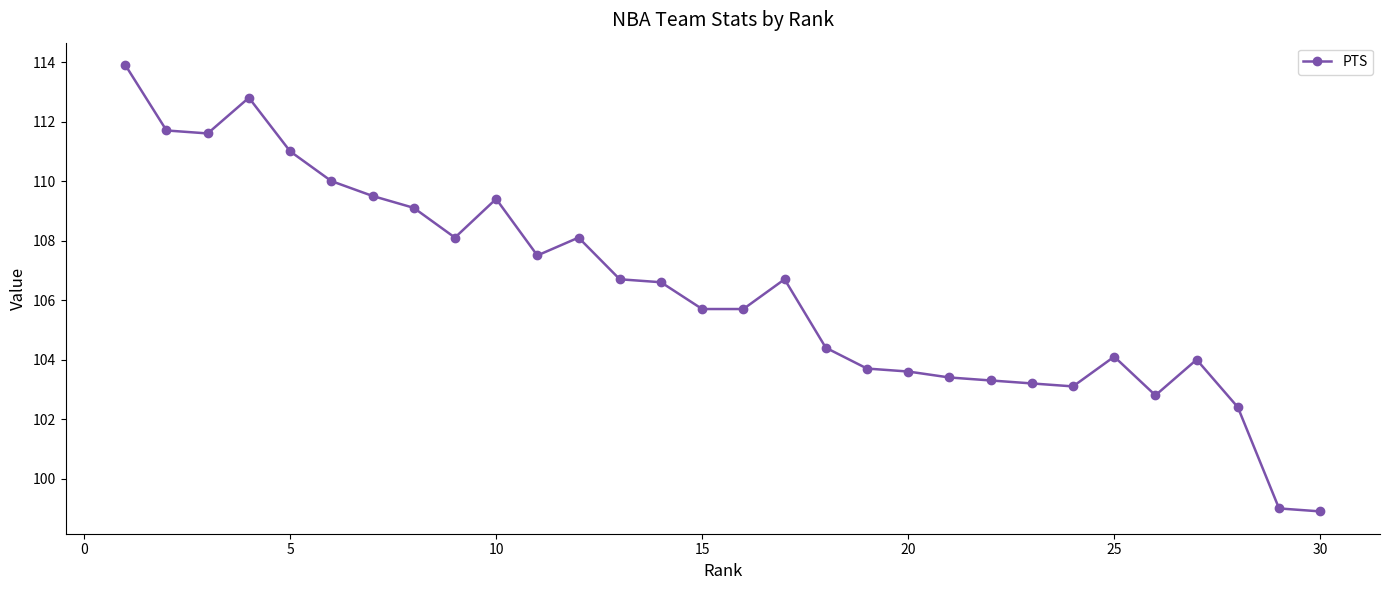

What is the sum of all values?

3190.0